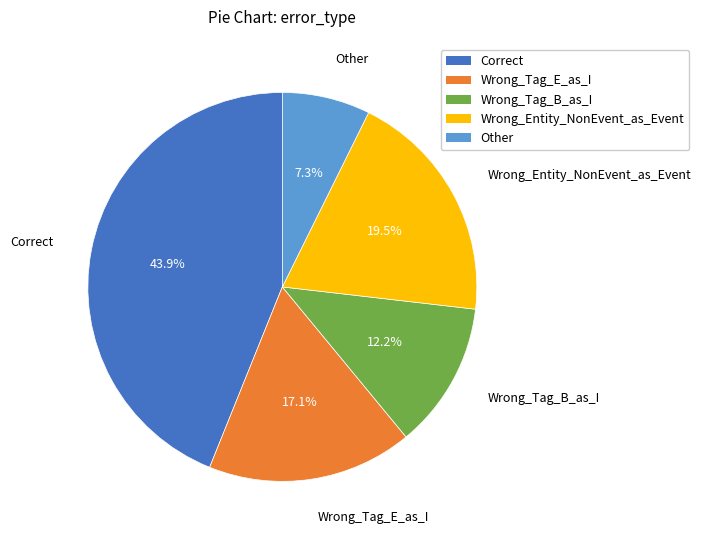

Do Wrong_Entity_NonEvent_as_Event and Wrong_Tag_E_as_I together represent more than half of the pie?

No